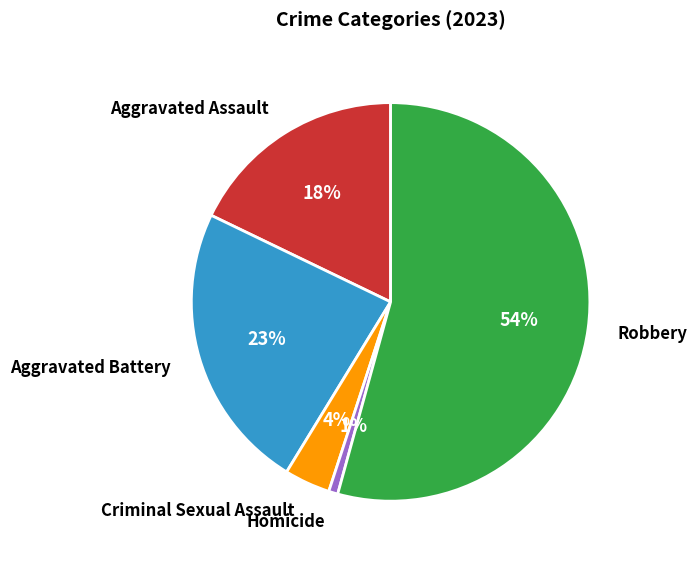

Which slice is the largest?

Robbery